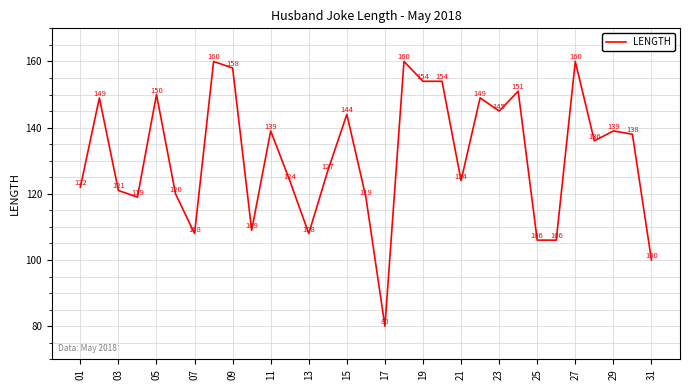

What is the smallest value displayed?

80